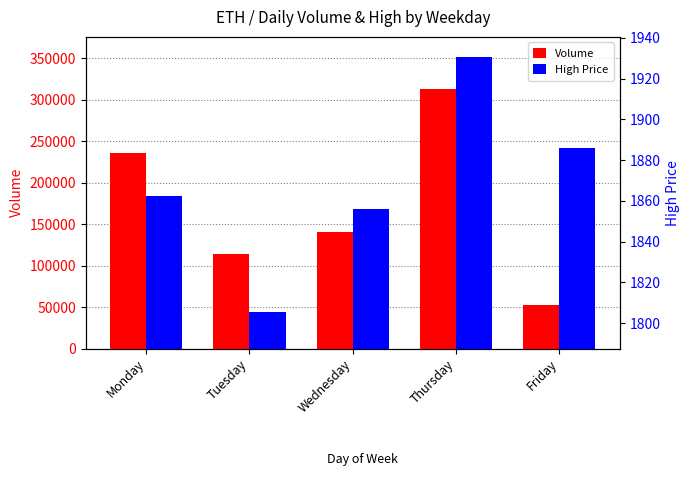

Where does the Volume series first go above 140418?

Monday